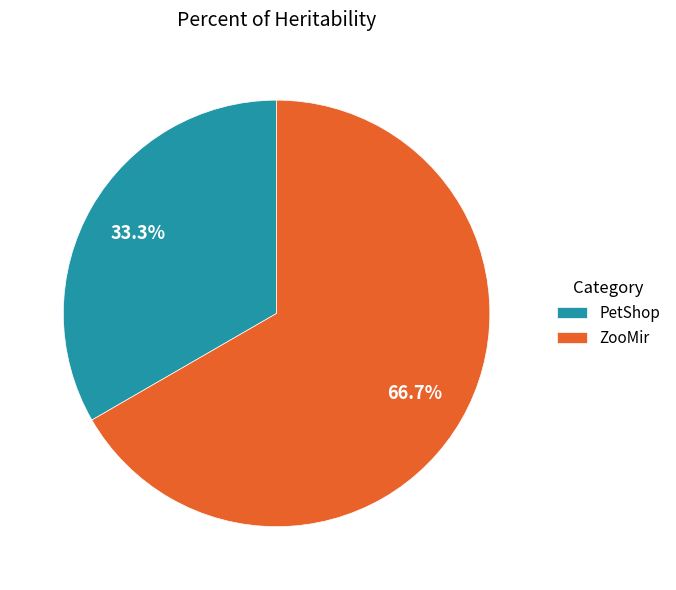

How many segments does this pie chart have?

2